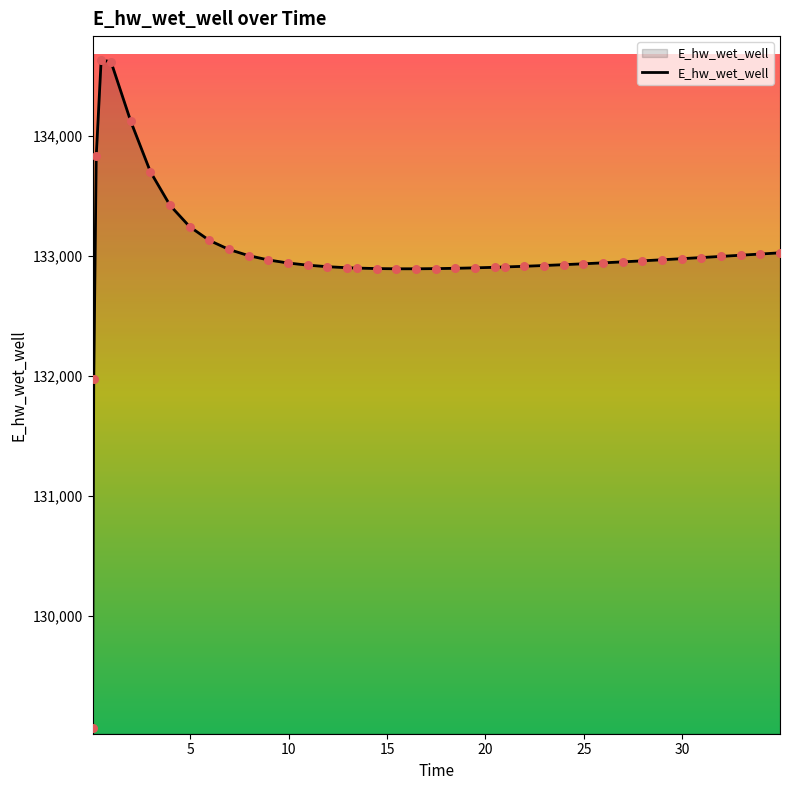

What is the minimum value shown in the chart?

129070.3